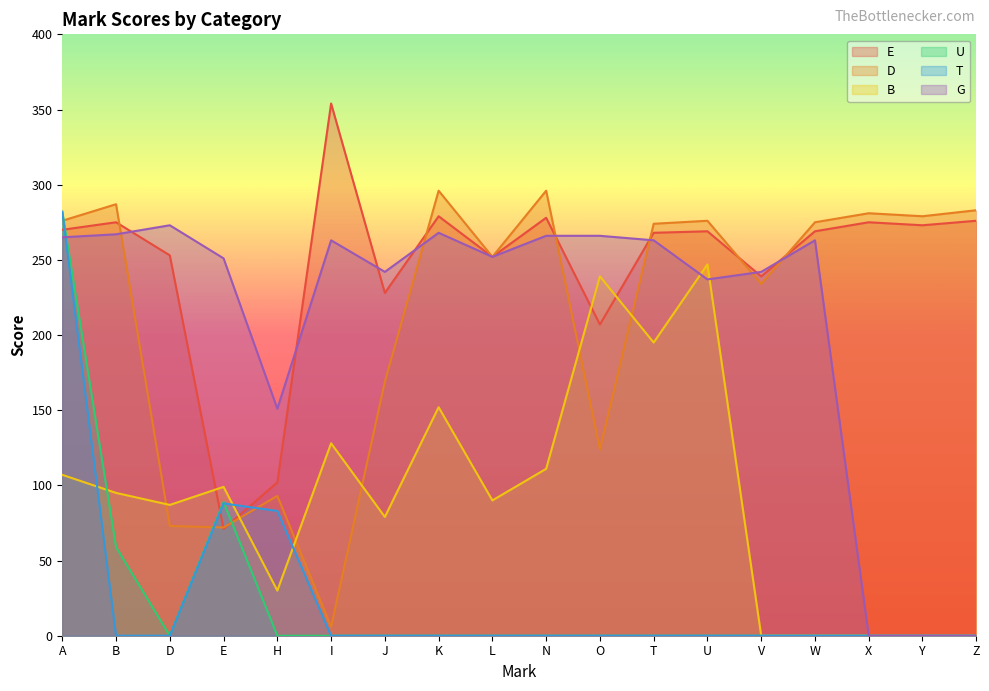

How many data points in B are less than 95?

9